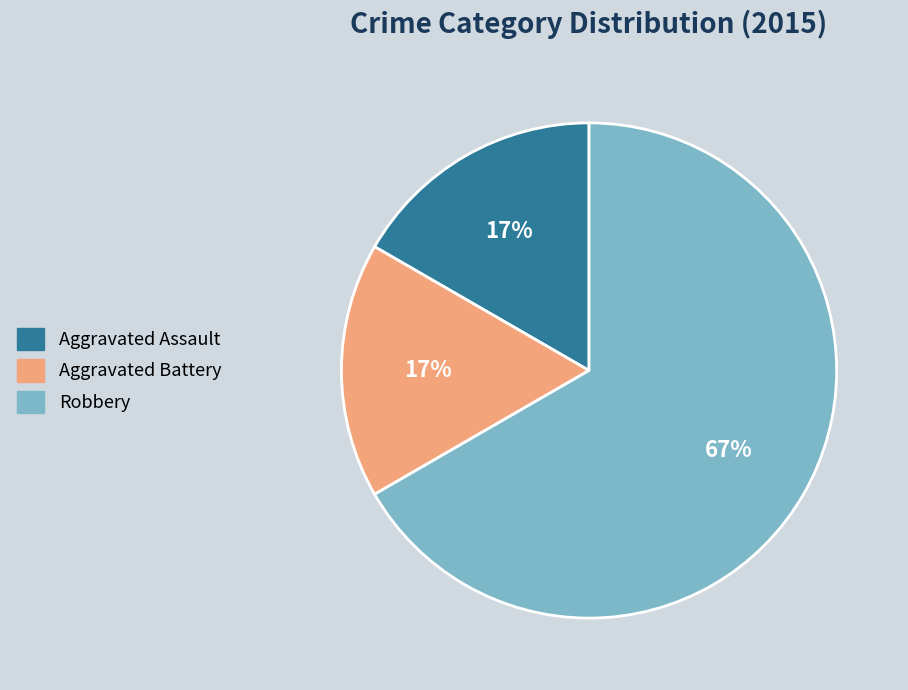

Is it true that Aggravated Assault is 17% of the pie?

True